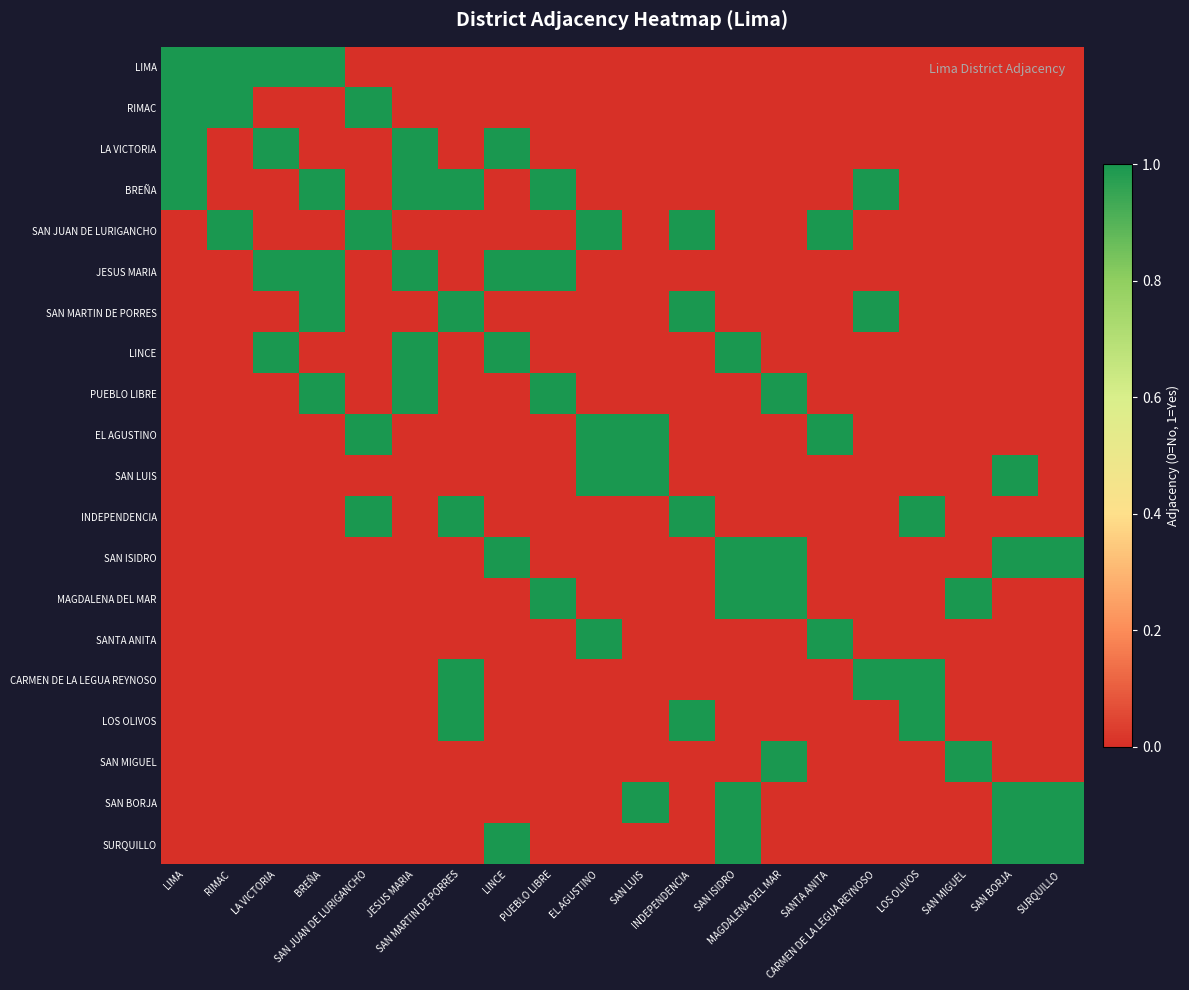

Rank the series at SAN BORJA from lowest to highest value.

LIMA, RIMAC, LA VICTORIA, BREÑA, SAN JUAN DE LURIGANCHO, JESUS MARIA, SAN MARTIN DE PORRES, LINCE, PUEBLO LIBRE, EL AGUSTINO, INDEPENDENCIA, MAGDALENA DEL MAR, SANTA ANITA, CARMEN DE LA LEGUA REYNOSO, LOS OLIVOS, SAN MIGUEL, SAN LUIS, SAN ISIDRO, SAN BORJA, SURQUILLO